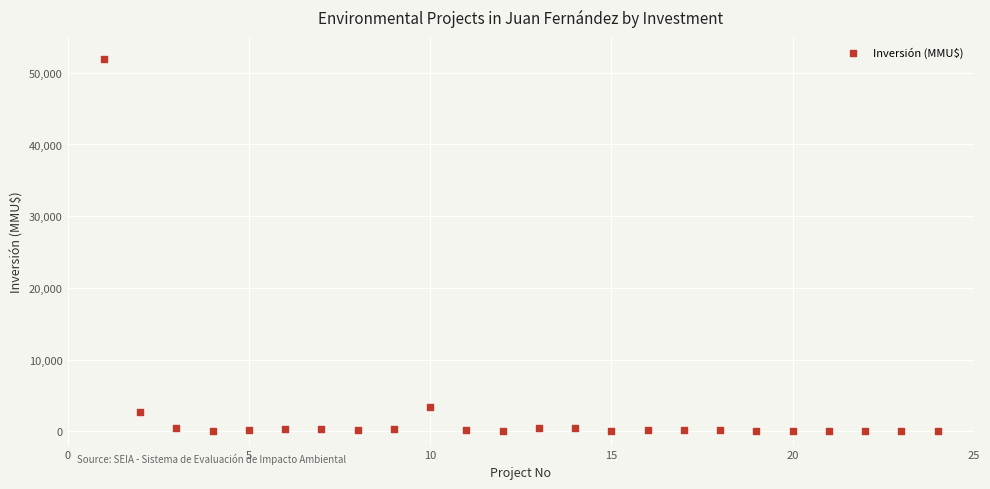

What is the range of Y values (max minus min)?

51860